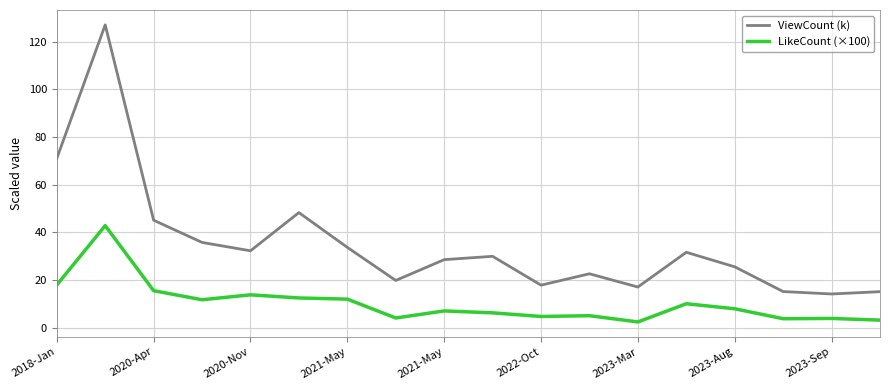

Rank the series by their maximum value, from highest to lowest.

ViewCount (k), LikeCount (×100)